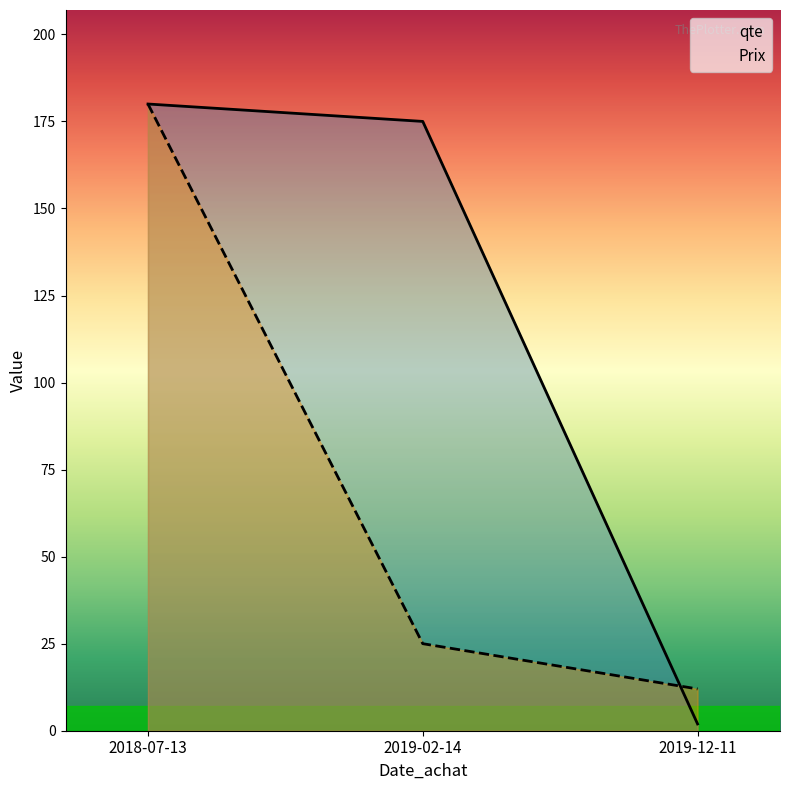

How many data points are less than 175?

1